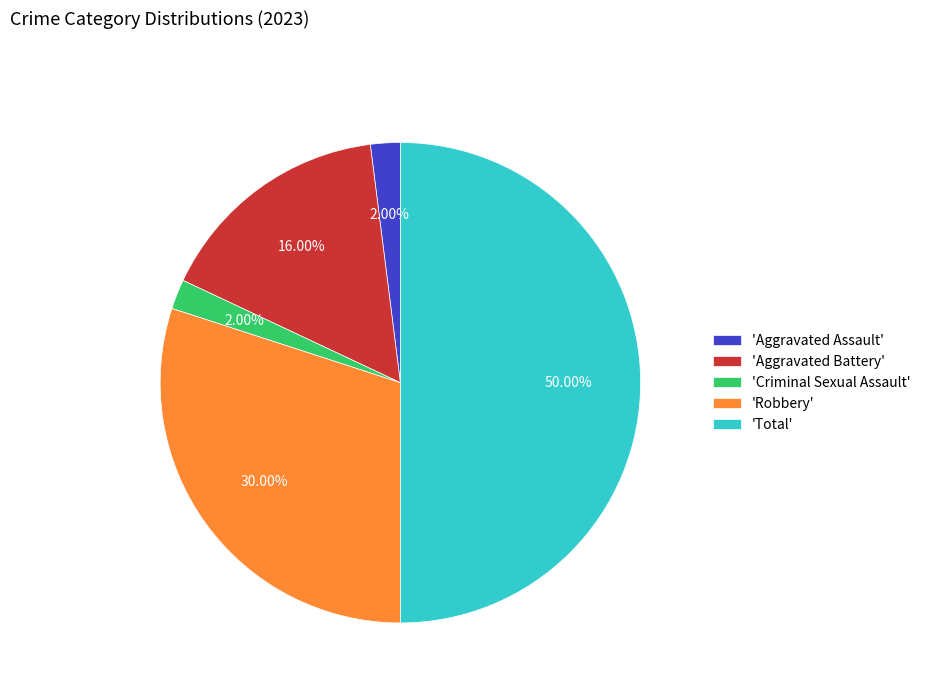

Do 'Aggravated Assault' and 'Robbery' together represent more than half of the pie?

No